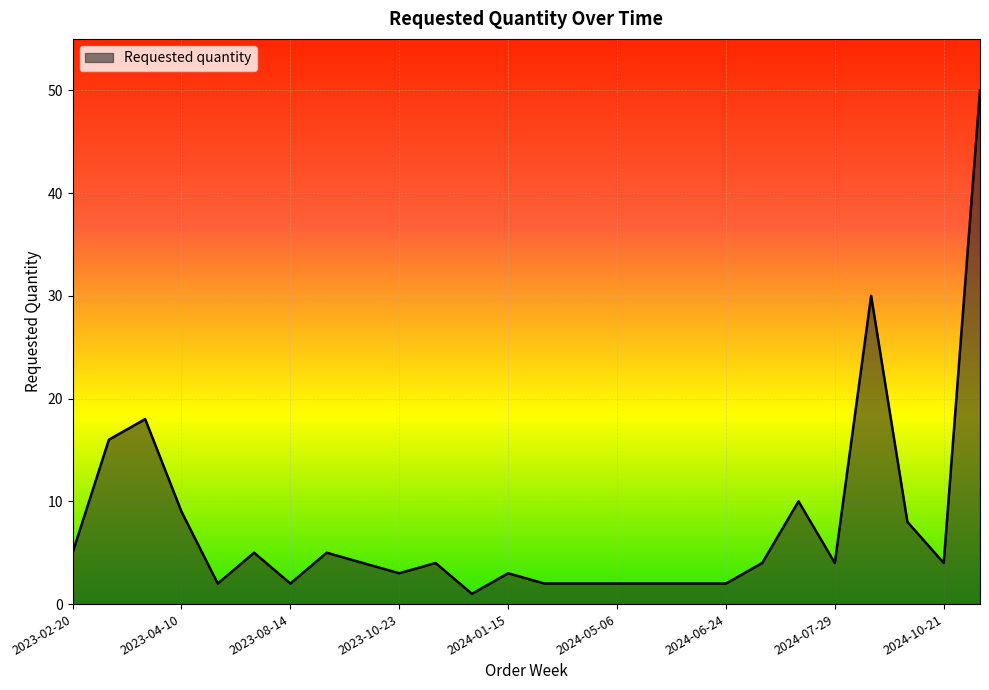

What is the difference between the maximum and minimum values?

49